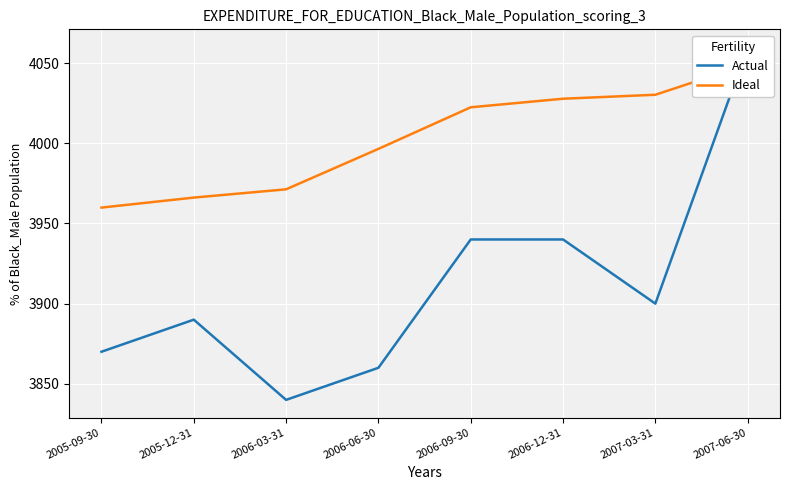

How many interior local peaks does the Actual series have?

1